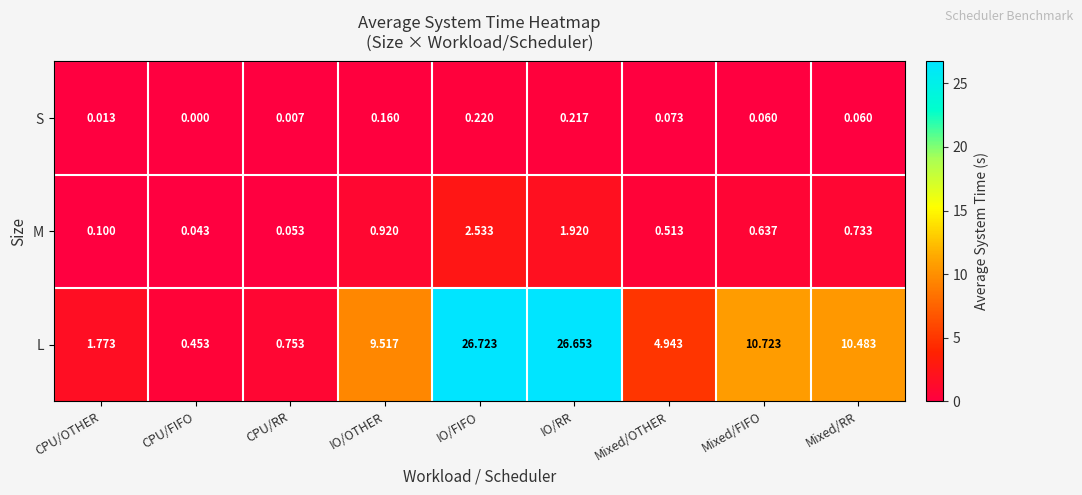

Where is S nearest to the value 0?

CPU/FIFO